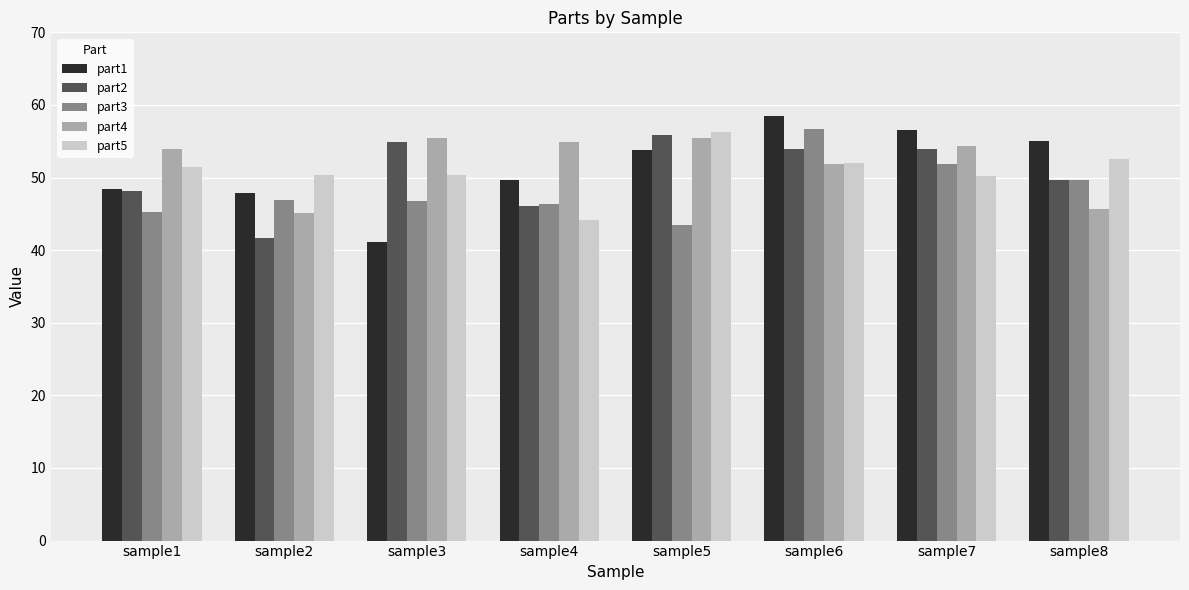

Are the bars horizontal?

No